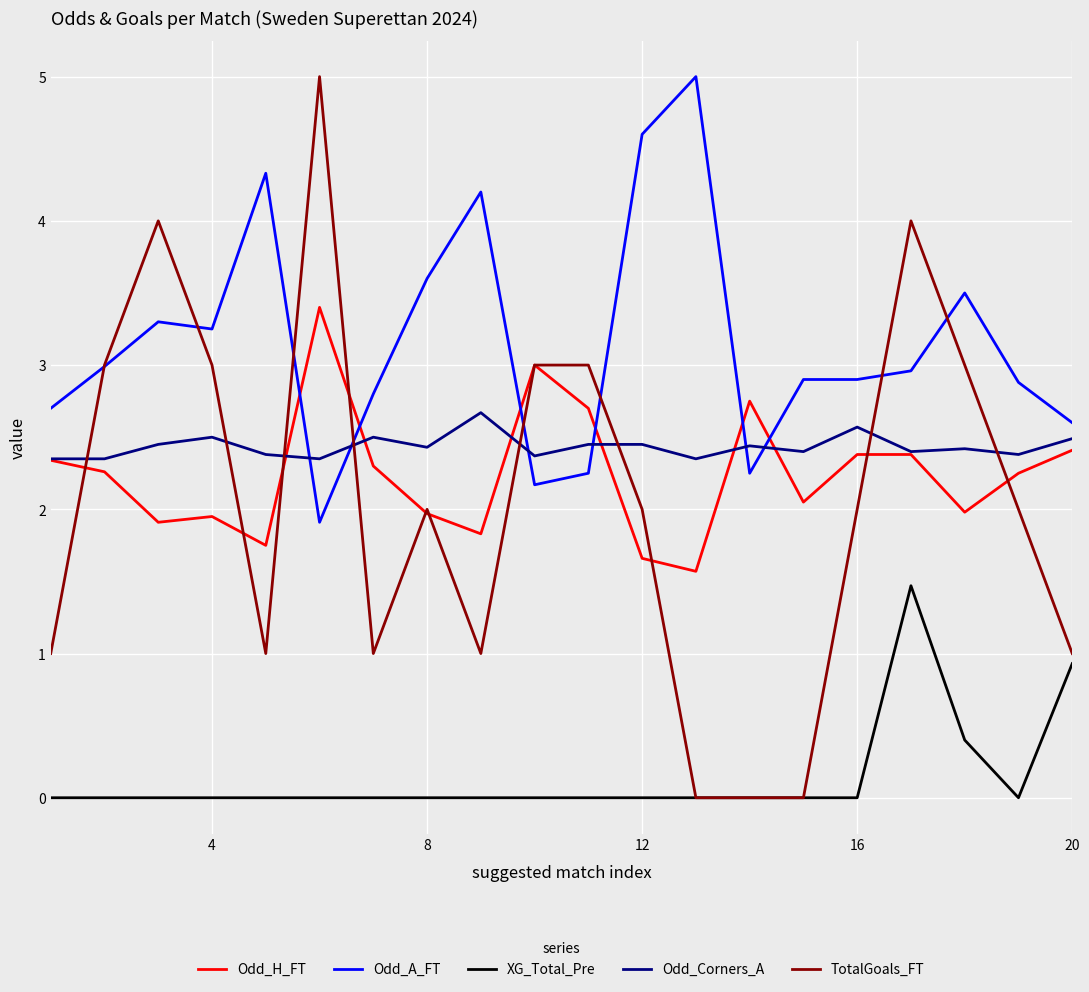

True or false: XG_Total_Pre and Odd_A_FT intersect in this chart.

False